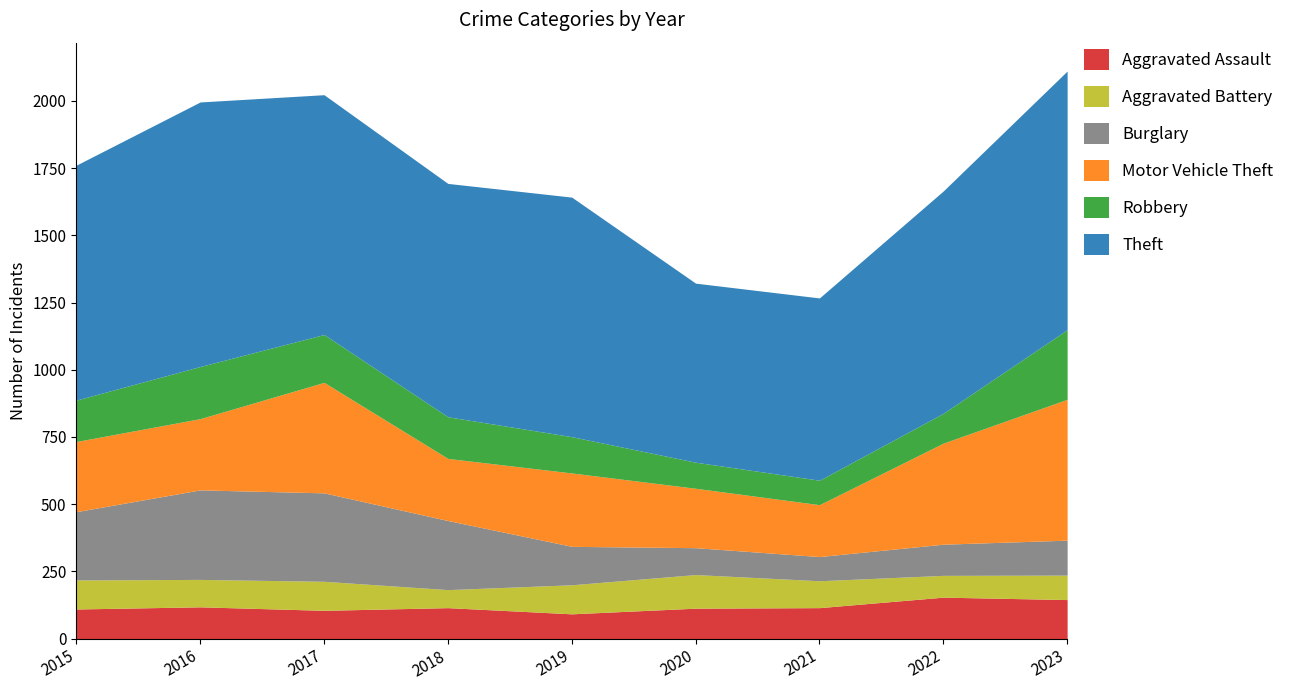

What is the difference between the second highest and minimum values in the Theft series?

296